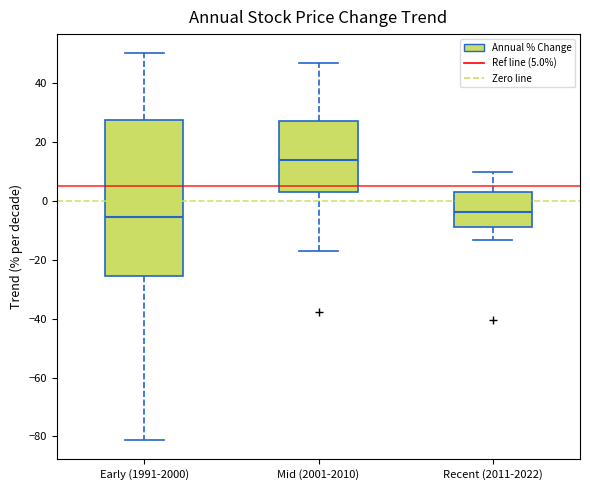

Reading left to right, transcribe this box plot: for each box, give where its median line is, the range the box spans, and where its two whiskers end, as read against the y-axis. The values are not printed on the chart, so give them approximately, as read against the axis.

Early (1991-2000): median -6, box -26 to 28, whiskers -82 to 50
Mid (2001-2010): median 14, box 2 to 28, whiskers -18 to 46
Recent (2011-2022): median -4, box -8 to 2, whiskers -14 to 10